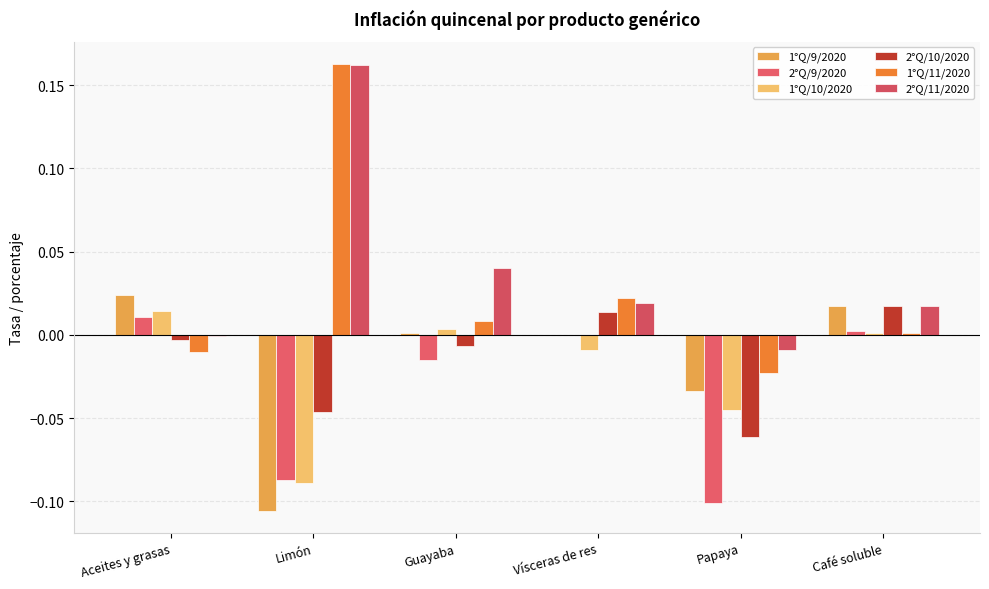

Reading left to right, extract all data points from this chart.

1°Q/9/2020: Aceites y grasas=0.0	Limón=-0.1	Guayaba=0.0	Vísceras de res=0.0	Papaya=-0.0	Café soluble=0.0
2°Q/9/2020: Aceites y grasas=0.0	Limón=-0.1	Guayaba=-0.0	Vísceras de res=0.0	Papaya=-0.1	Café soluble=0.0
1°Q/10/2020: Aceites y grasas=0.0	Limón=-0.1	Guayaba=0.0	Vísceras de res=-0.0	Papaya=-0.0	Café soluble=0.0
2°Q/10/2020: Aceites y grasas=-0.0	Limón=-0.0	Guayaba=-0.0	Vísceras de res=0.0	Papaya=-0.1	Café soluble=0.0
1°Q/11/2020: Aceites y grasas=-0.0	Limón=0.2	Guayaba=0.0	Vísceras de res=0.0	Papaya=-0.0	Café soluble=0.0
2°Q/11/2020: Aceites y grasas=-0.0	Limón=0.2	Guayaba=0.0	Vísceras de res=0.0	Papaya=-0.0	Café soluble=0.0